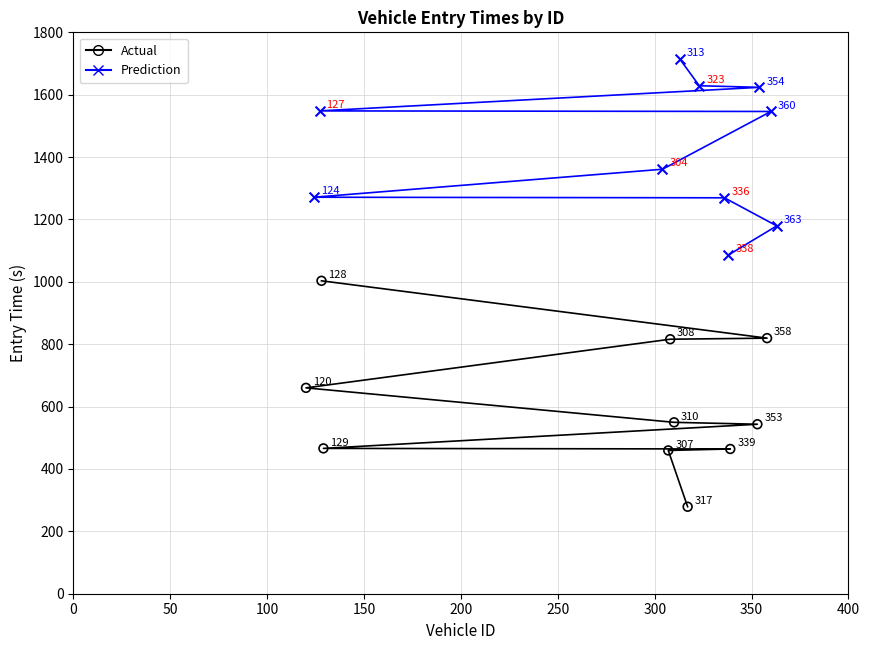

Which series has the largest Y range (max minus min)?

Actual